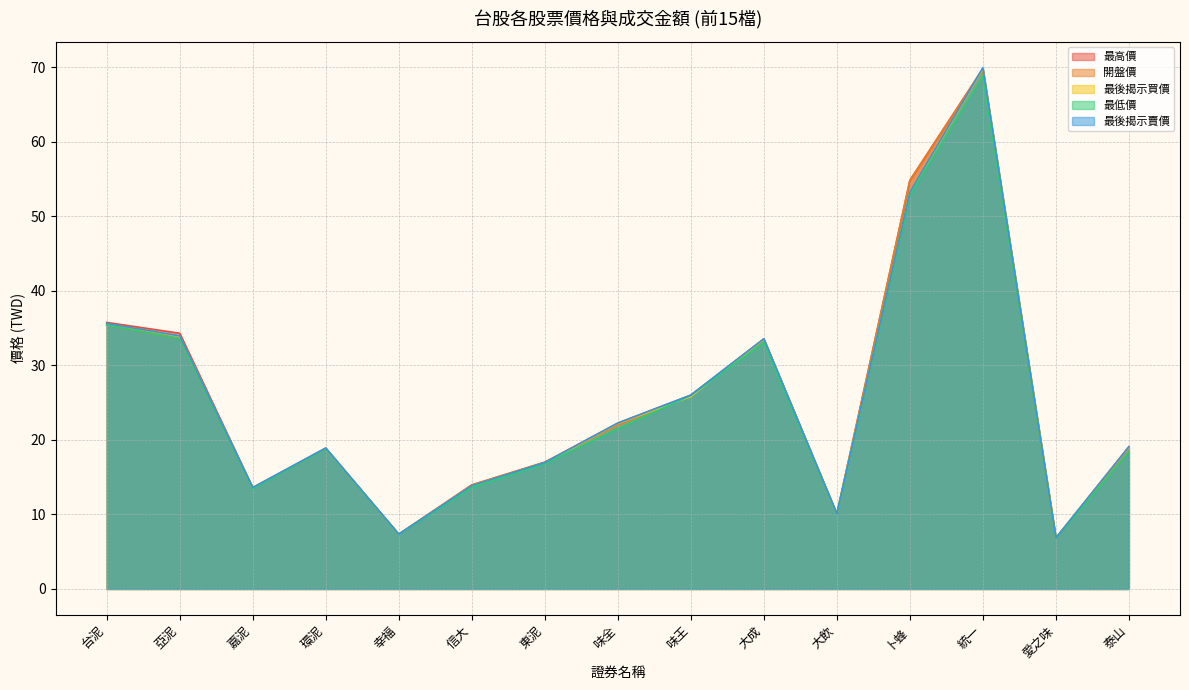

What value does the 最低價 series have at 幸福?

7.3